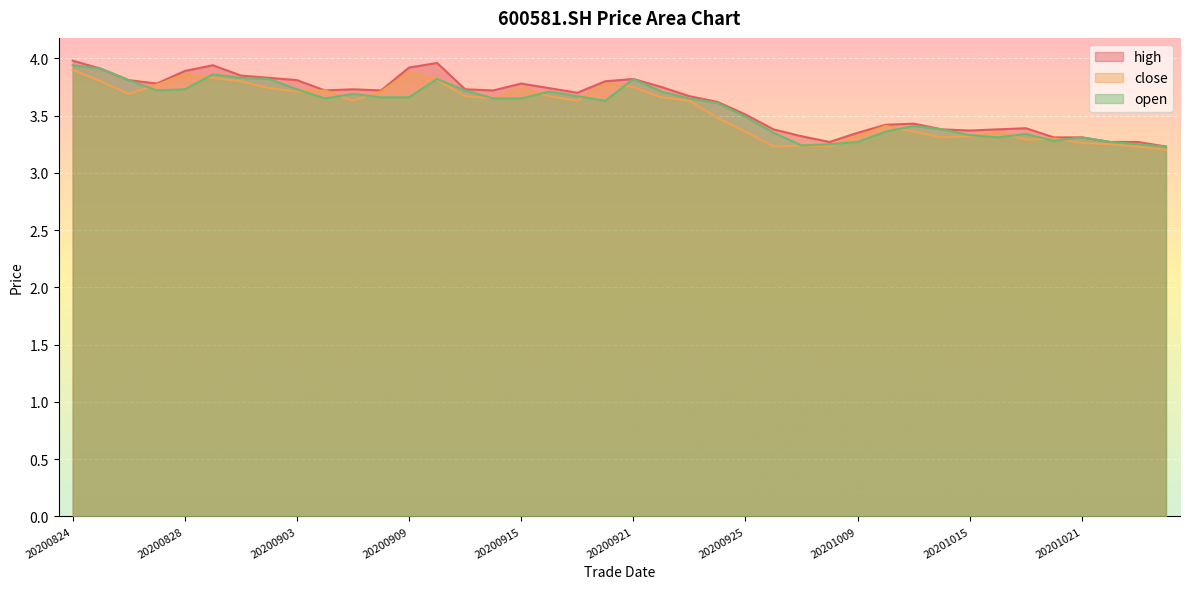

What is the sum of the open values at 20200908 and 20201023?

6.9